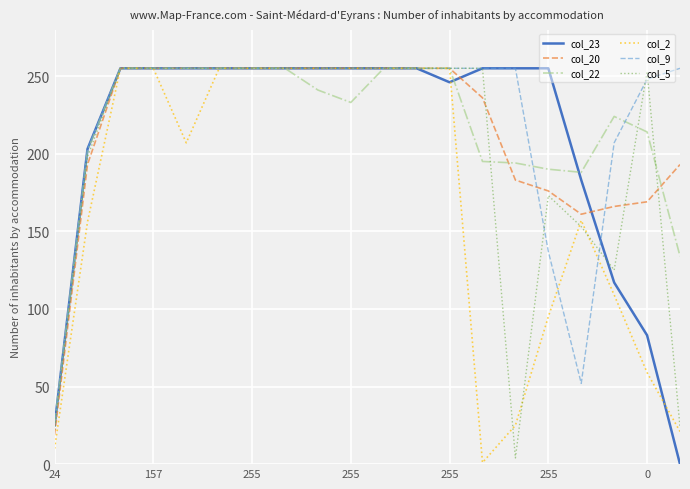

Is this an area chart (filled region under the line)?

No